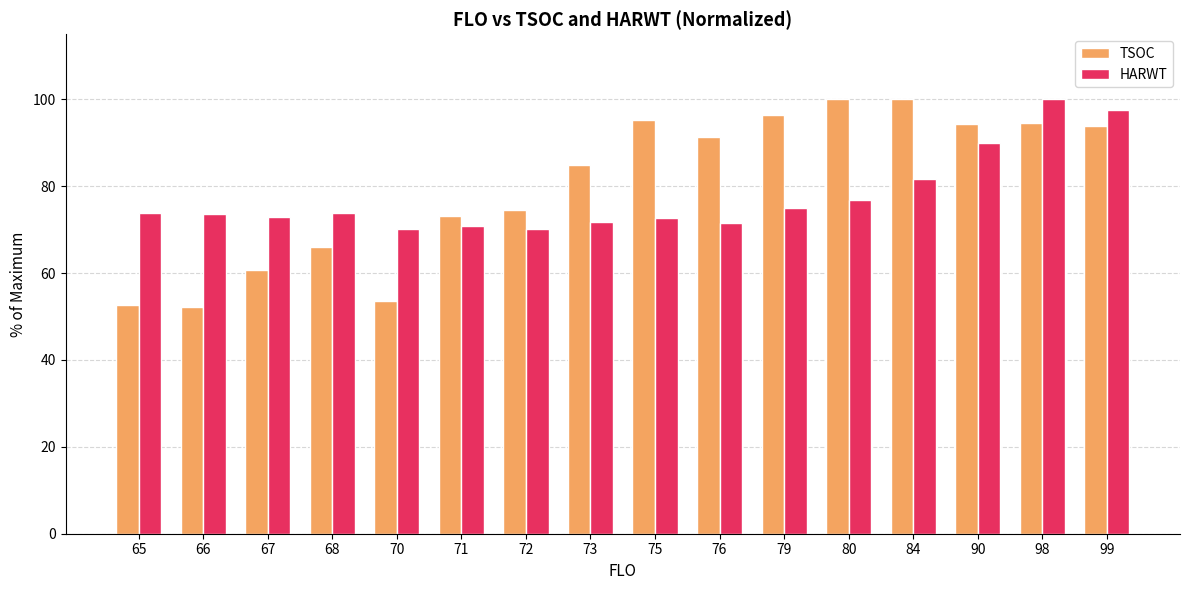

At which category is the sum across all series the highest?

98